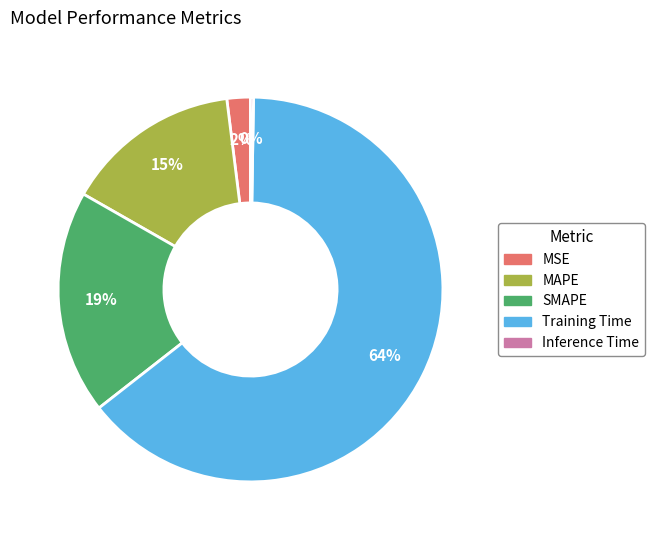

The SMAPE slice represents 19% of the pie. True or false?

True